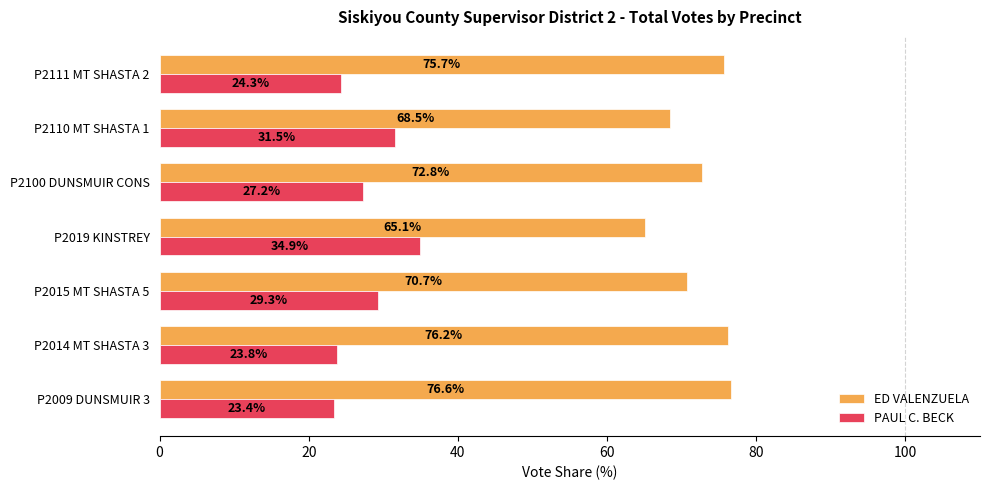

Rank the series at P2014 MT SHASTA 3 from lowest to highest value.

PAUL C. BECK, ED VALENZUELA